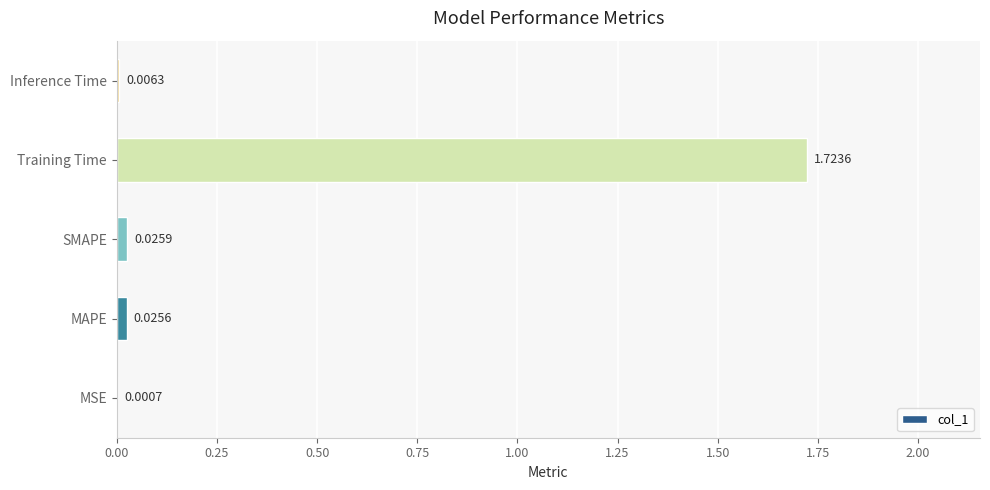

At which category does the chart reach its peak across all series?

Training Time